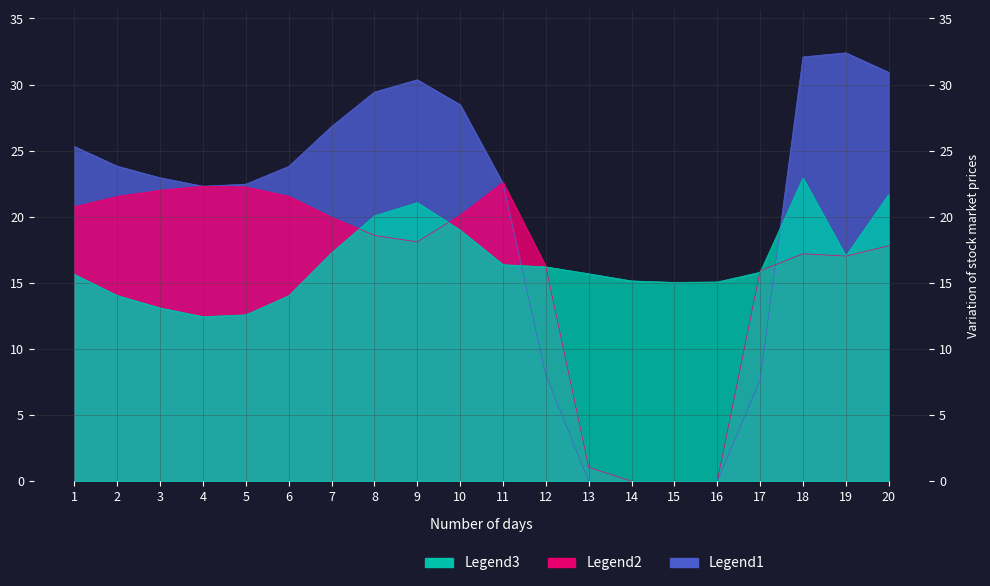

Which series has the largest range (max minus min)?

Legend1